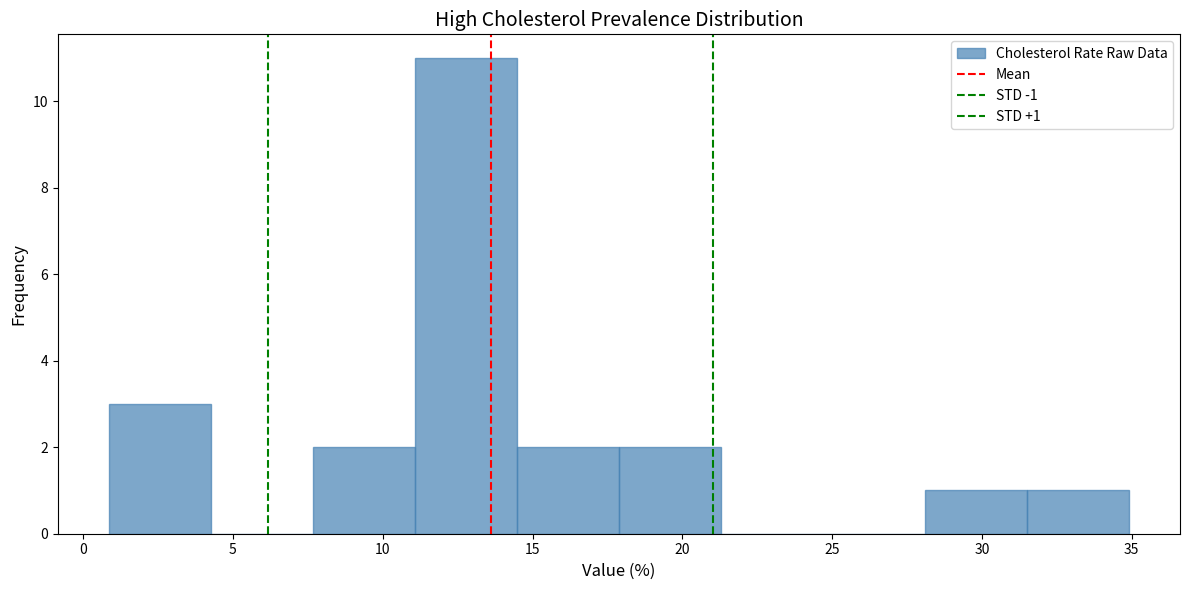

Which range on the x-axis has the tallest bar?

11.0 to 14.5